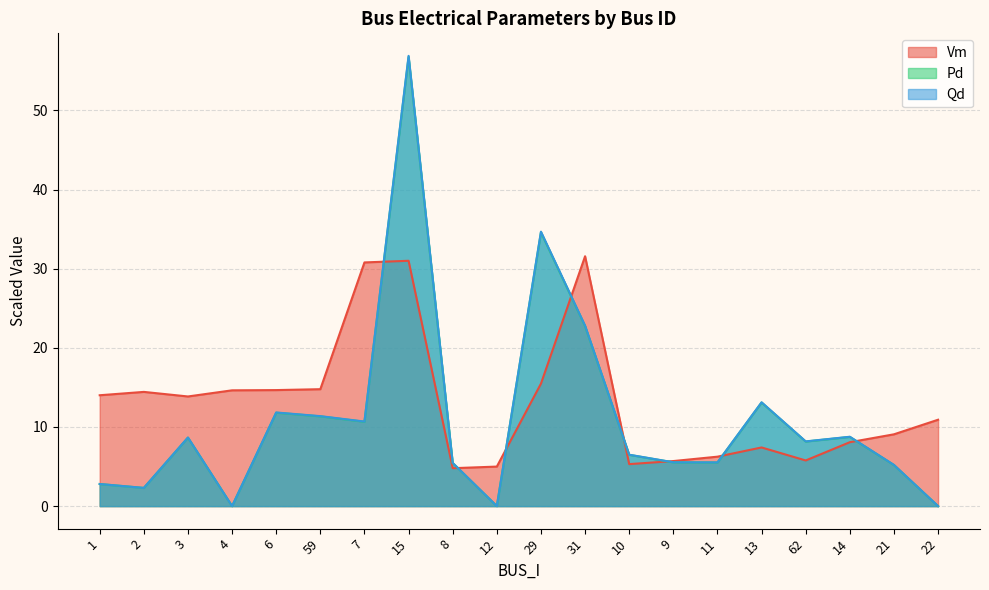

True or false: Pd and Qd intersect in this chart.

False